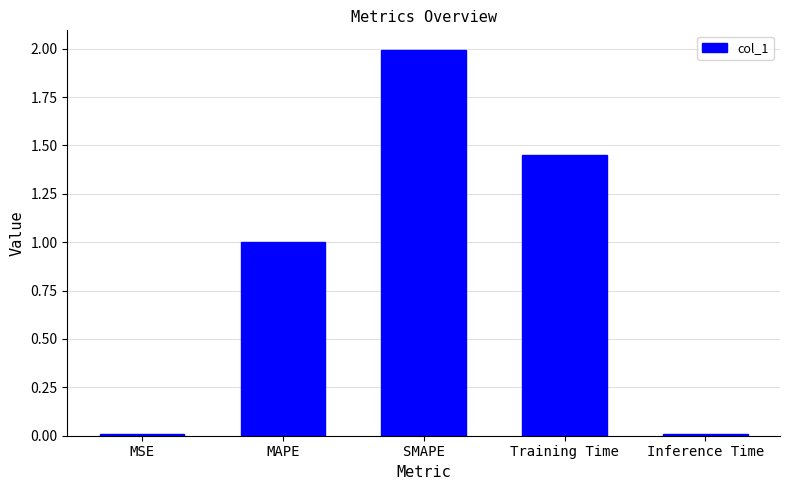

What is the change in value from SMAPE to Training Time?

-0.5